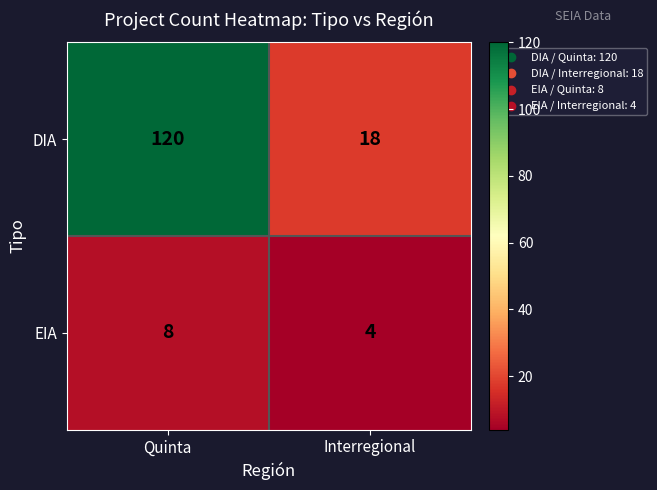

Reading left to right, what are all the values shown in this chart?

DIA: Quinta=120	Interregional=18
EIA: Quinta=8	Interregional=4